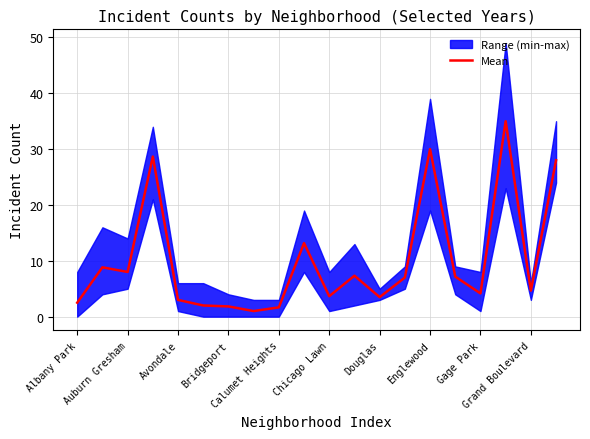

What is the difference between the values at 11 and 15?

0.2